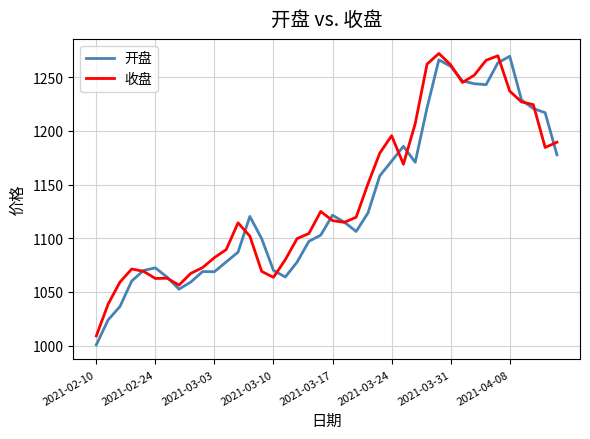

What is the minimum value for 开盘?

1000.7